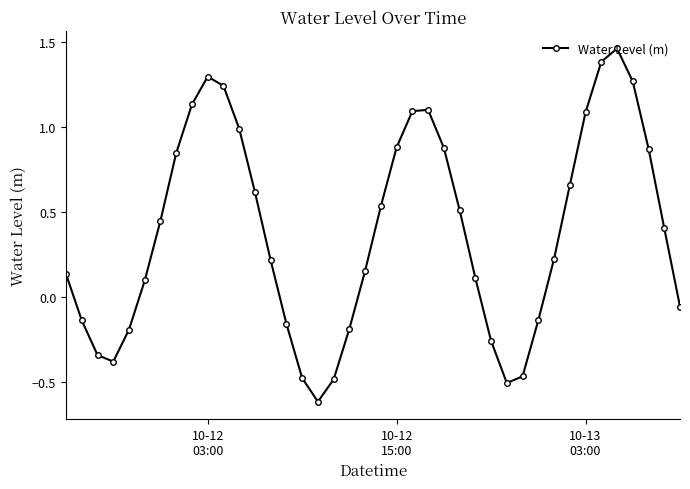

What is the sum of all values?

15.2